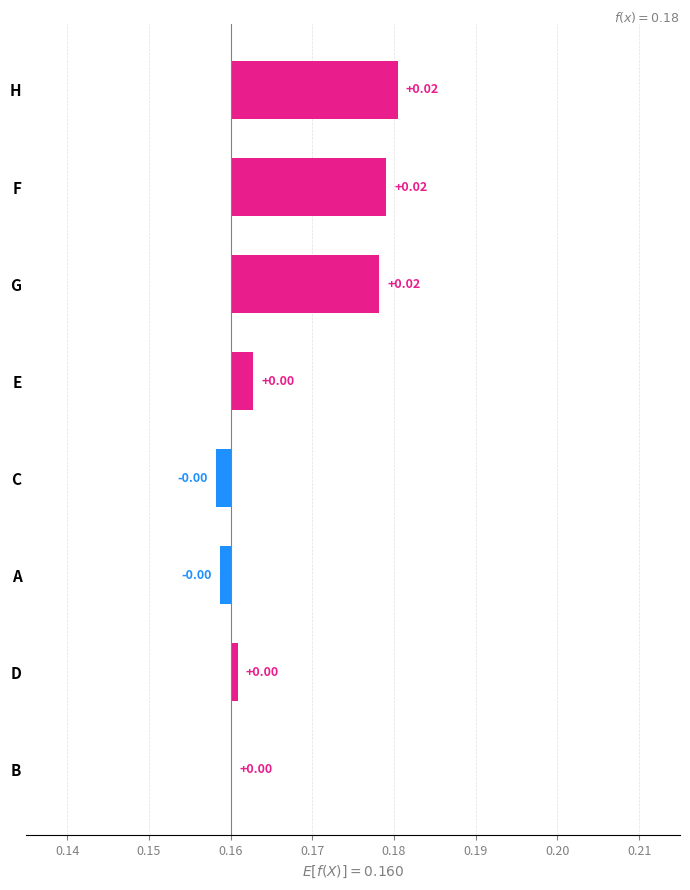

Are the bars horizontal?

Yes